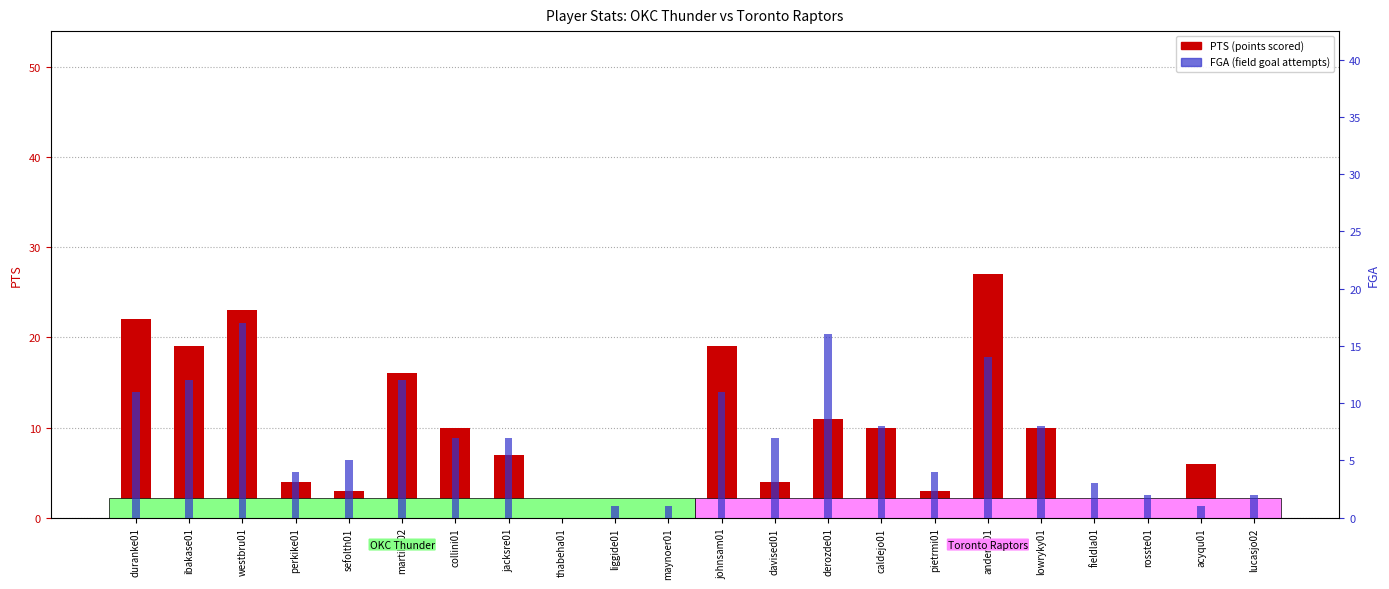

List the series in order of their peak value, highest first.

PTS (points scored), FGA (field goal attempts)